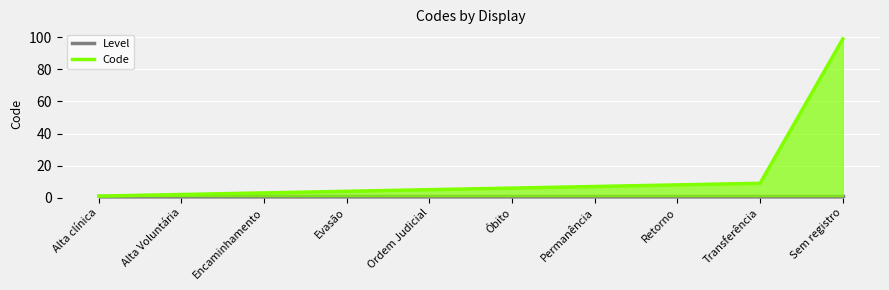

At how many categories does at least one series exceed 75?

1